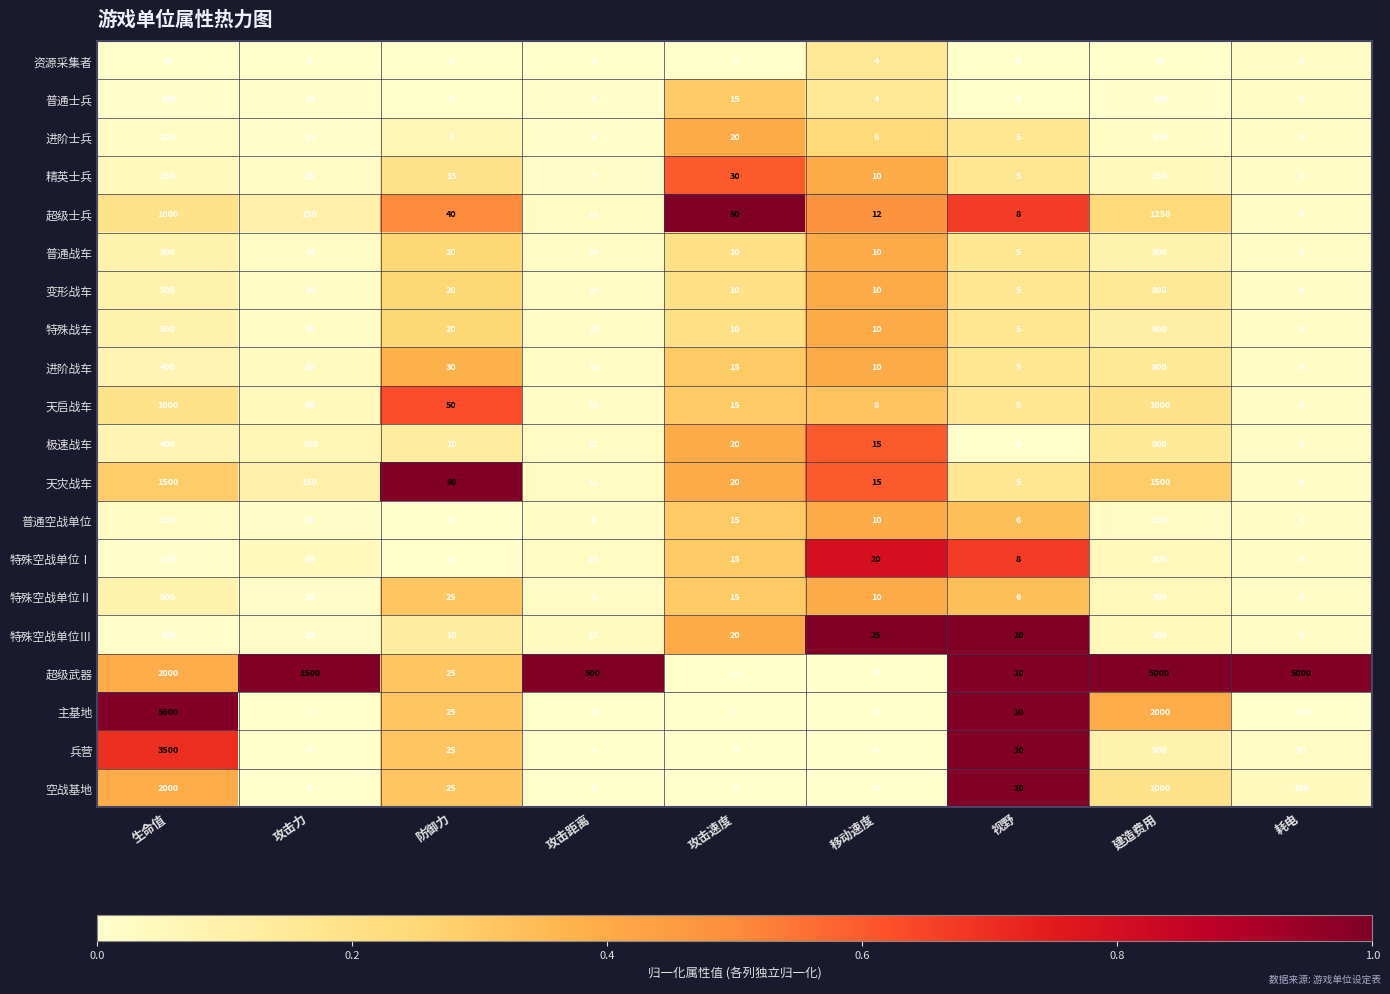

Between 攻击力 and 攻击速度, which series saw the biggest shift?

超级武器